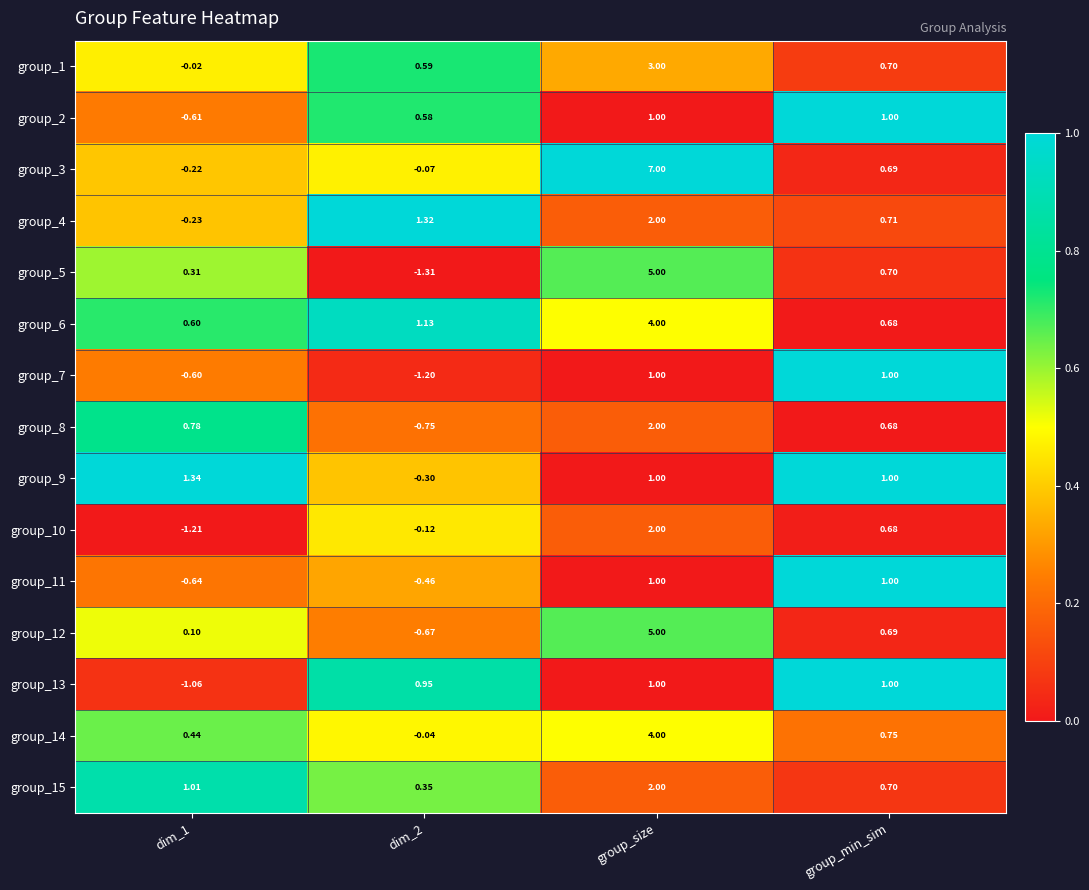

At which category is the sum across all series the highest?

group_size